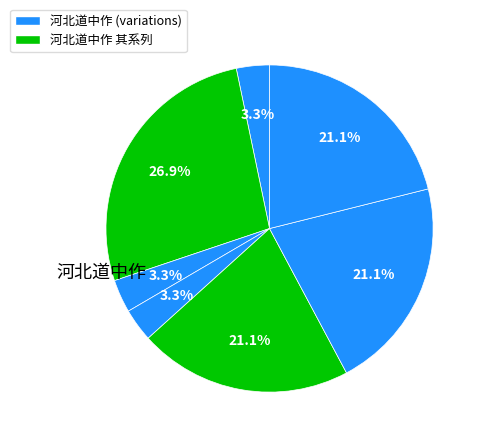

Count the number of slices in the pie.

7